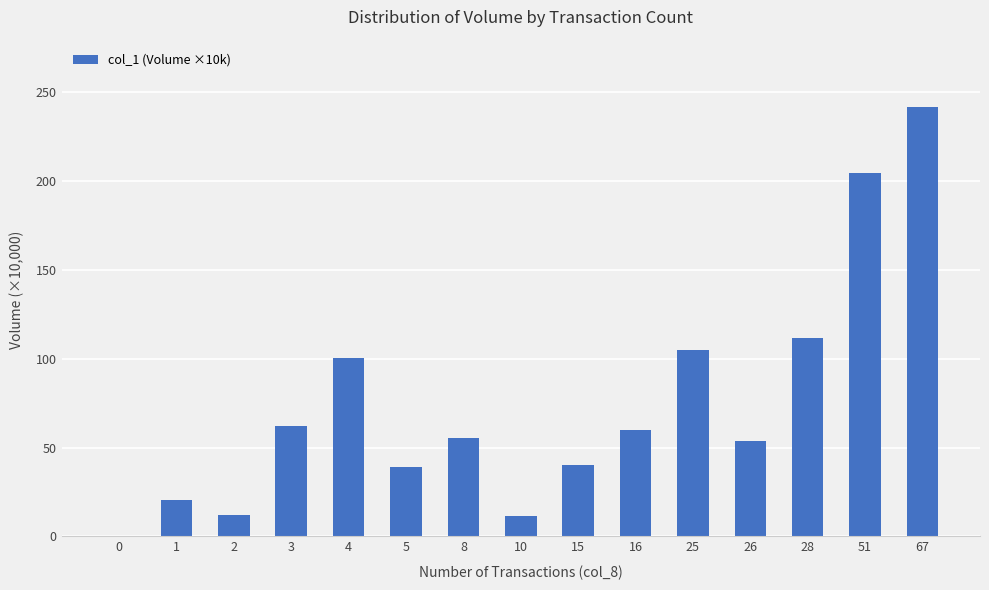

How many distinct data groups are displayed?

1